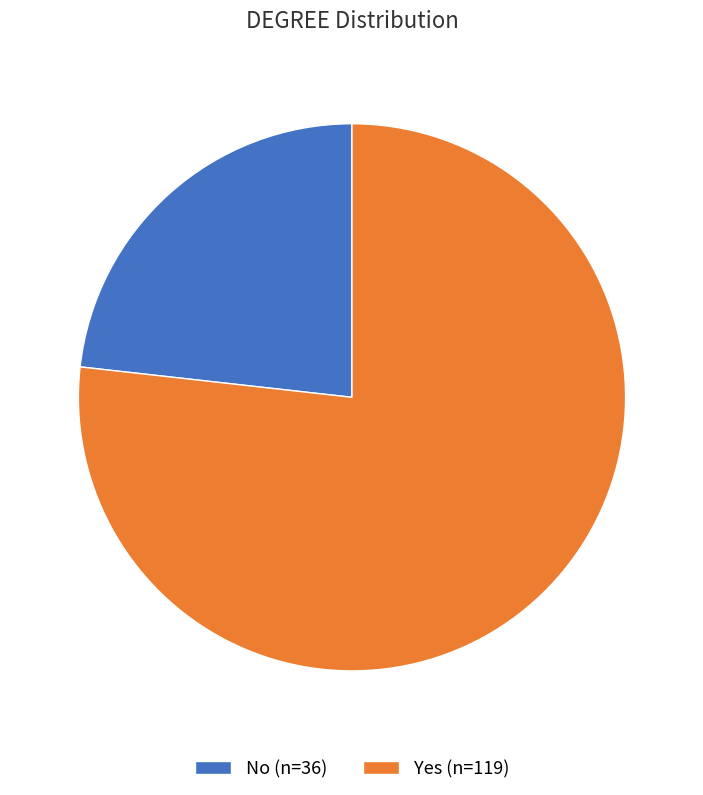

Is it true that Yes is 77% of the pie?

True